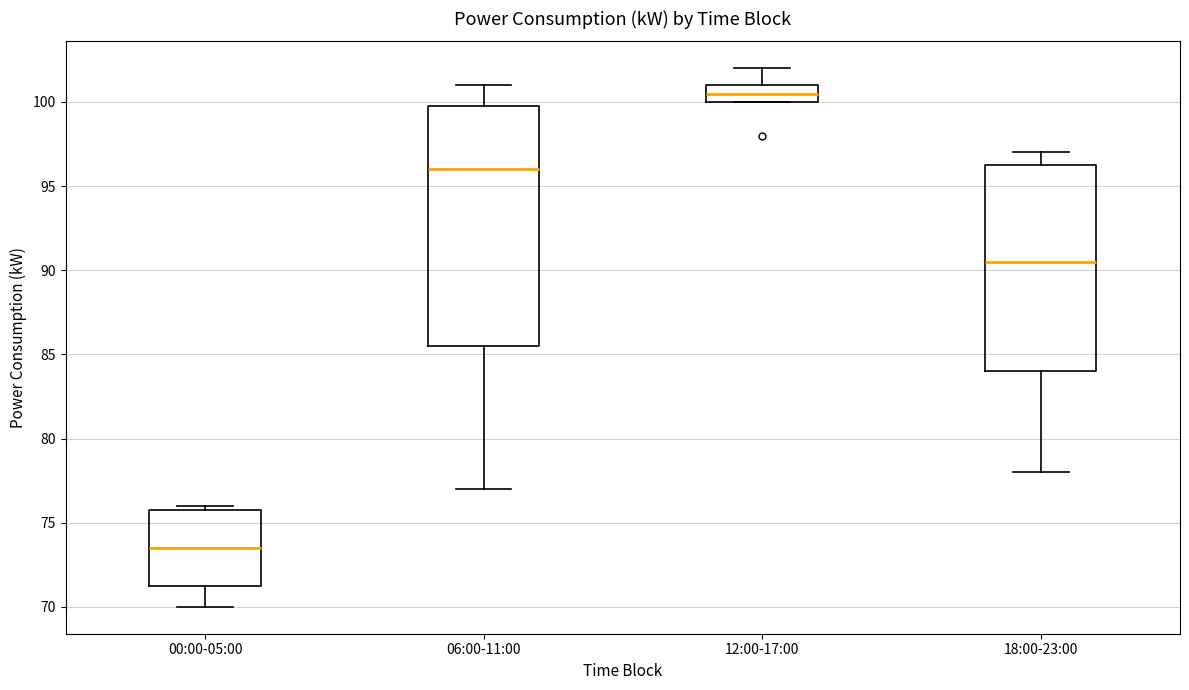

Which box's median line is the lowest?

00:00-05:00